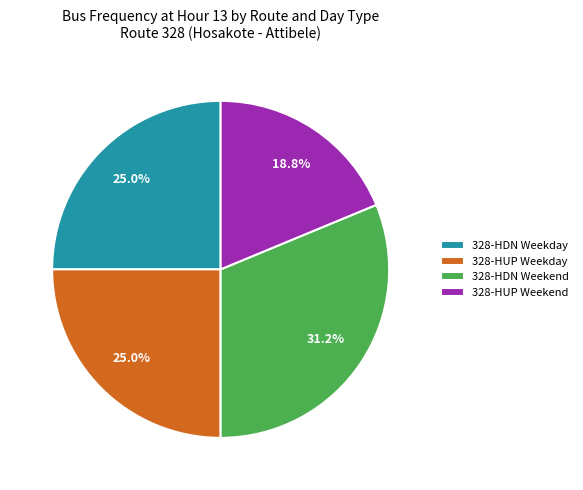

What is the smallest slice in the pie chart?

328-HUP Weekend